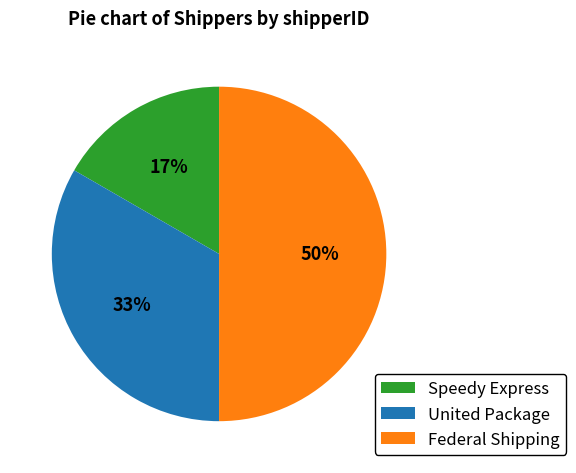

True or false: Federal Shipping accounts for 50% of the total.

True